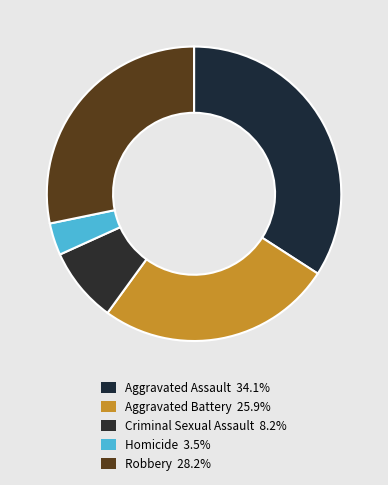

Which category has the smallest portion of the pie?

Homicide